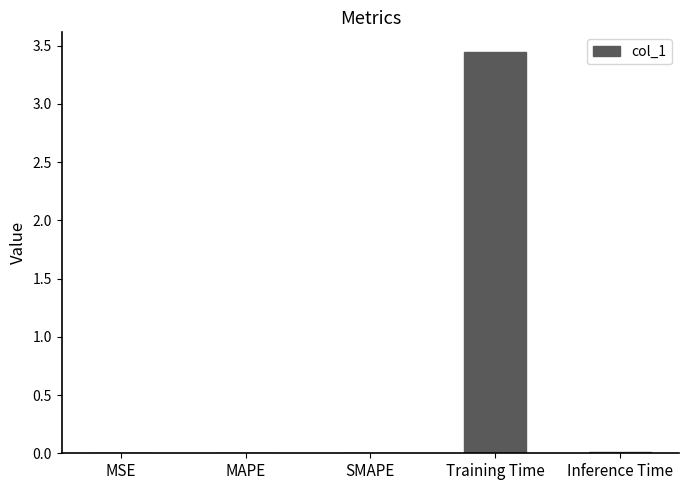

Is it true that the value at MAPE is 0.0?

True